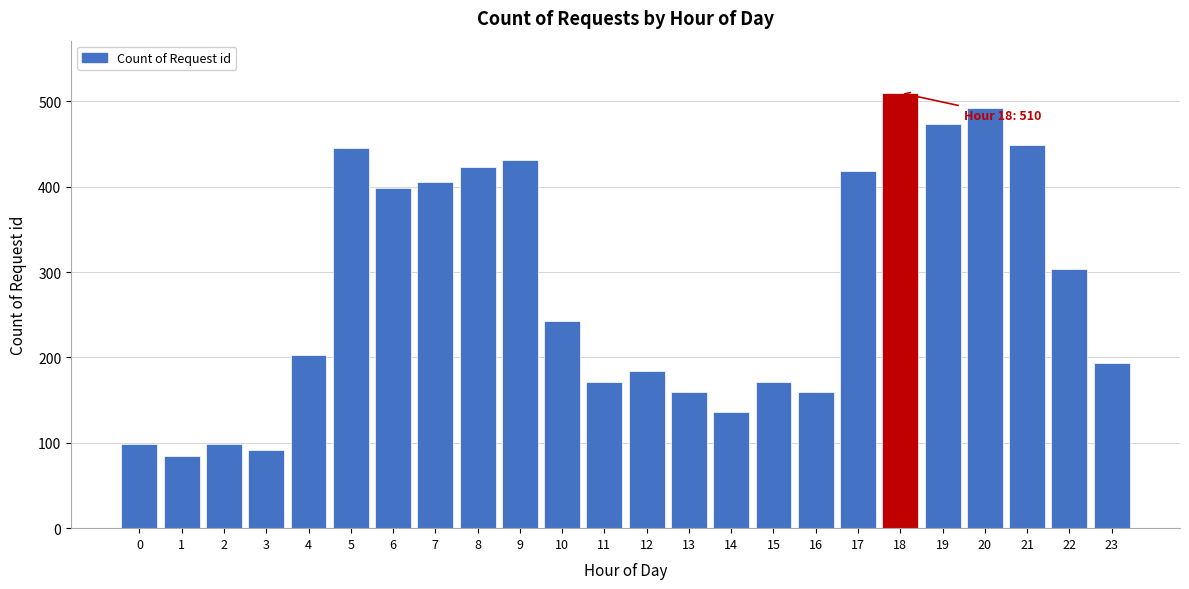

Where is the data nearest to the value 297?

22